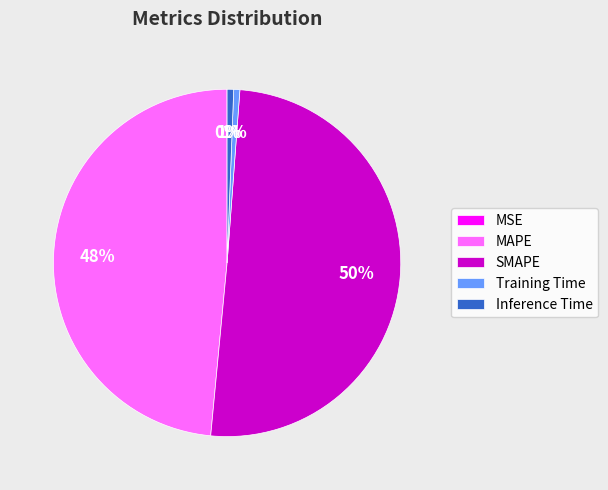

Between Inference Time and SMAPE, which is larger?

SMAPE